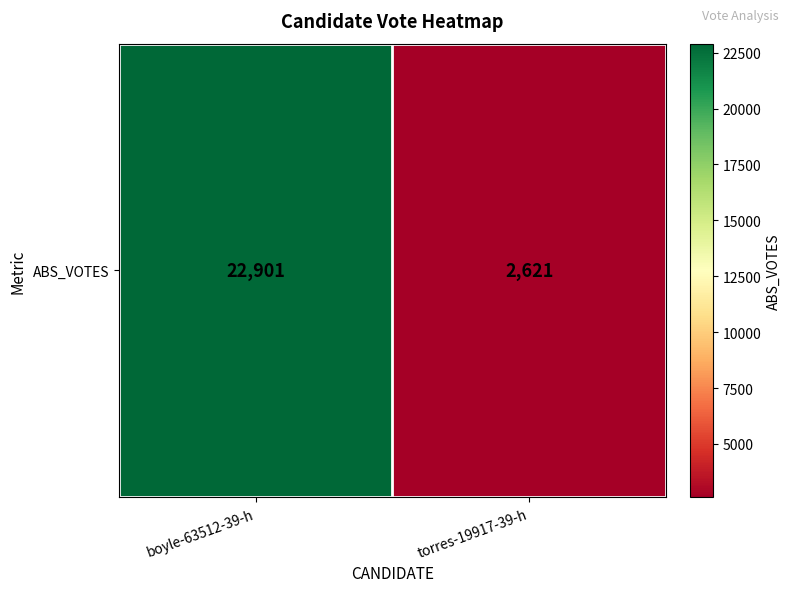

Is it true that the value at torres-19917-39-h is 973?

False